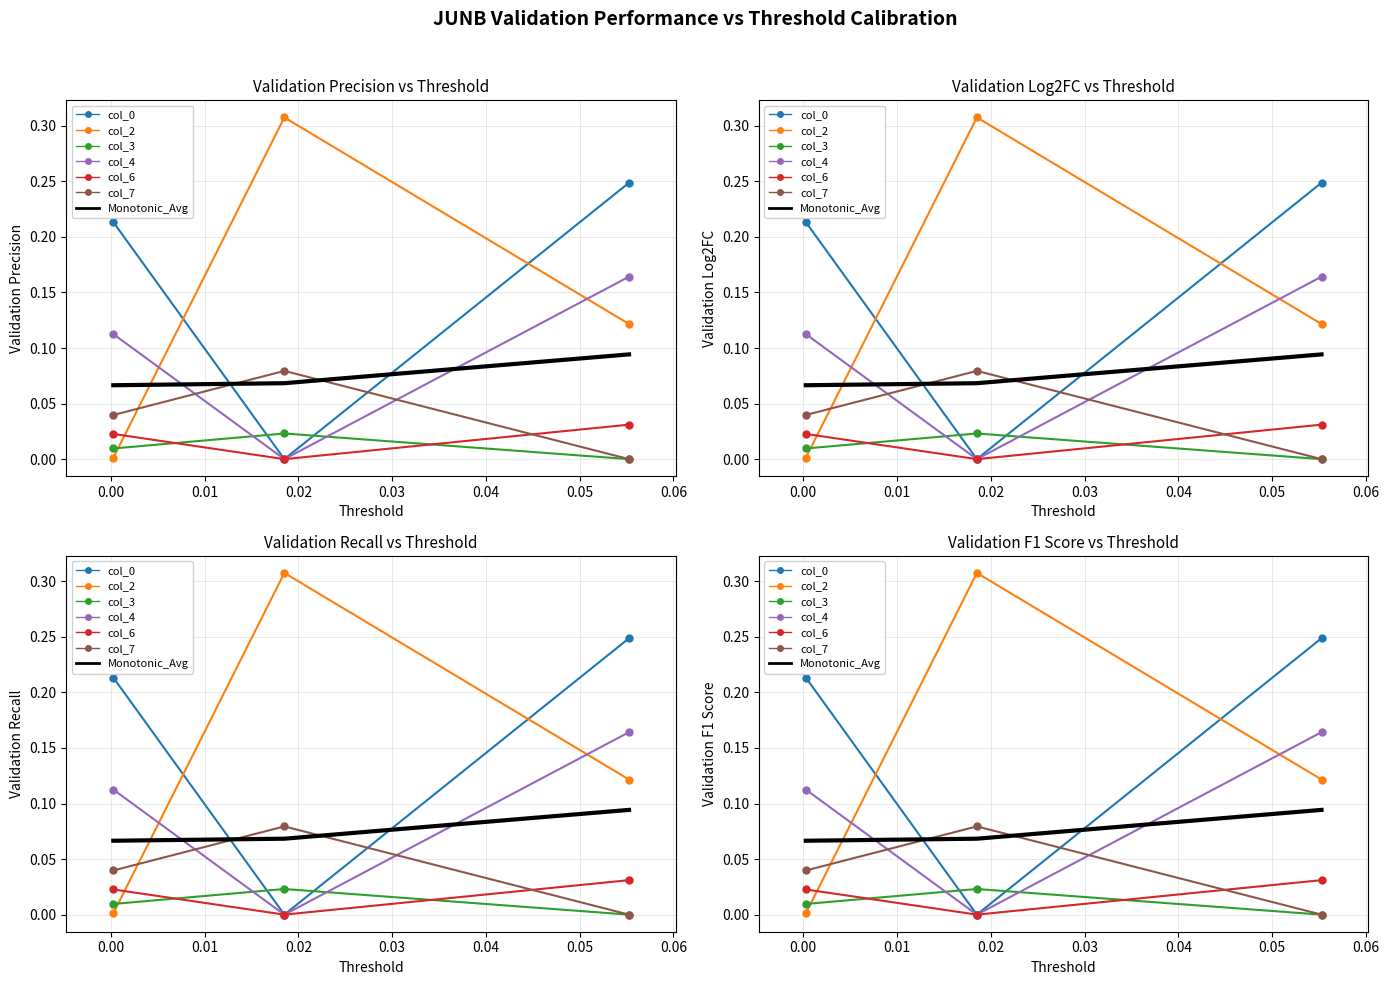

Reading left to right, extract all data points from this chart.

col_0: 0.2	-0.0	0.2
col_2: 0.0	0.3	0.1
col_3: 0.0	0.0	-0.0
col_4: 0.1	-0.0	0.2
col_6: 0.0	-0.0	0.0
col_7: 0.0	0.1	-0.0